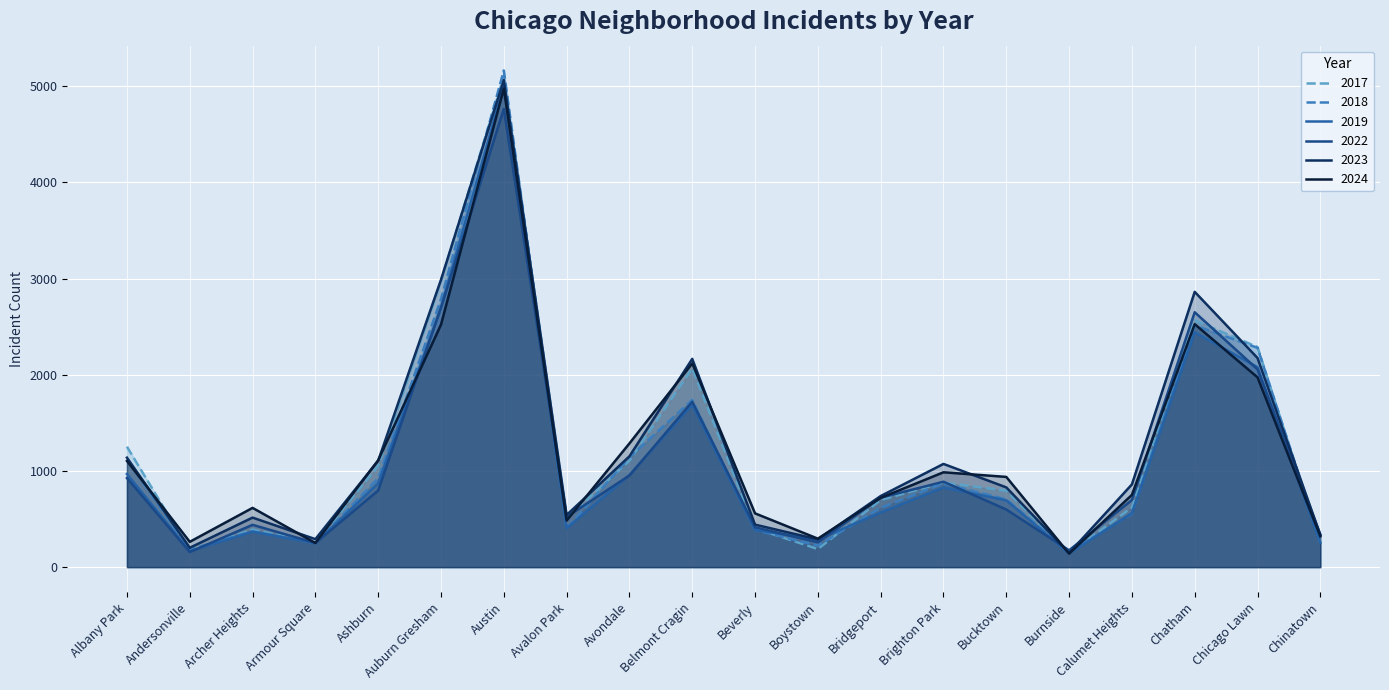

True or false: 2019 has more than 1 interior local peaks.

True